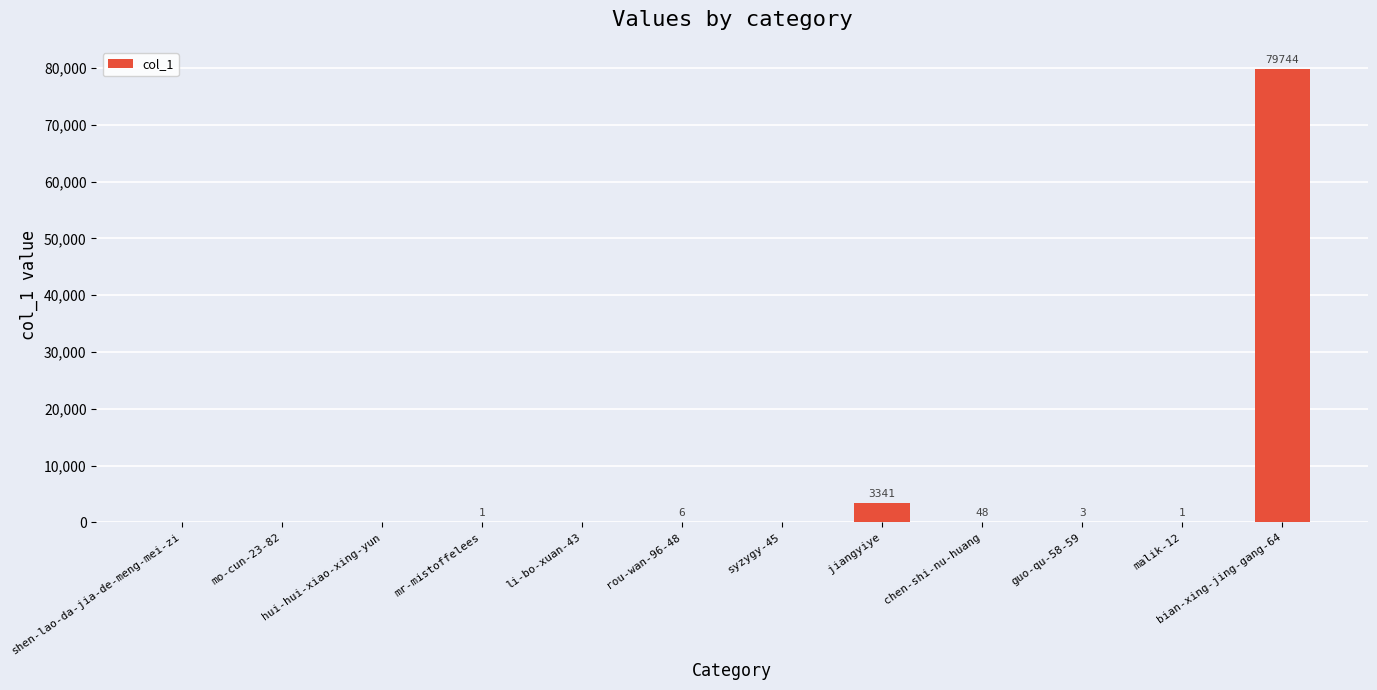

How many data points does each series have?

12